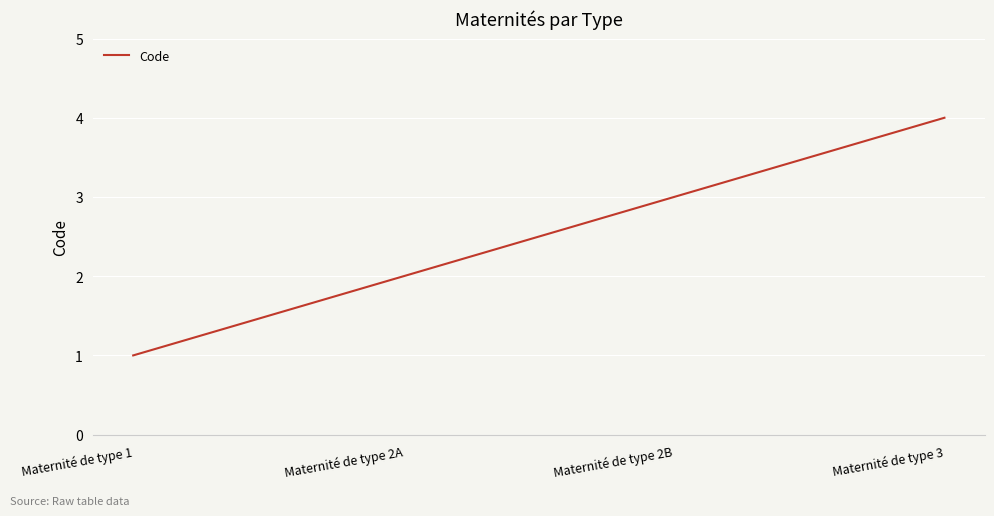

True or false: the data shows 2 at Maternité de type 2A.

True